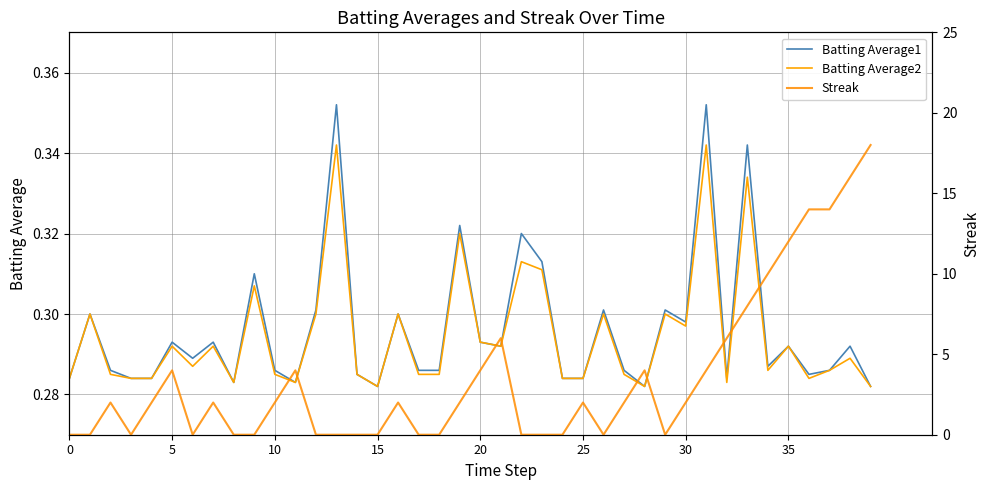

True or false: Batting Average1 and Batting Average2 intersect in this chart.

False